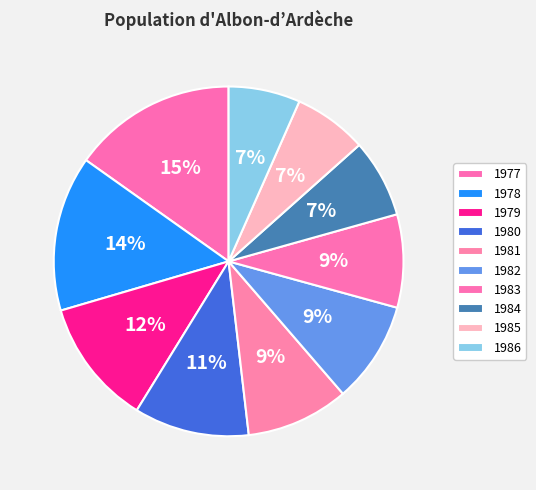

How many slices are in this pie chart?

10